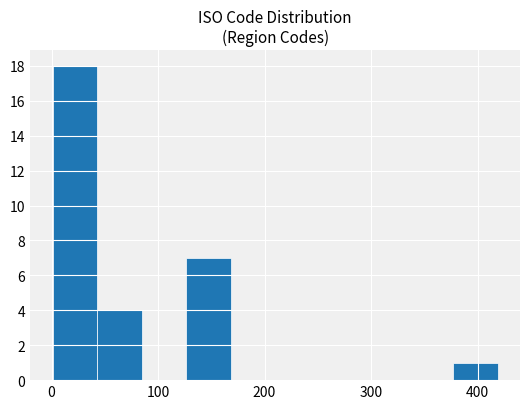

Over which range of the x-axis is the bar tallest?

0 to 40